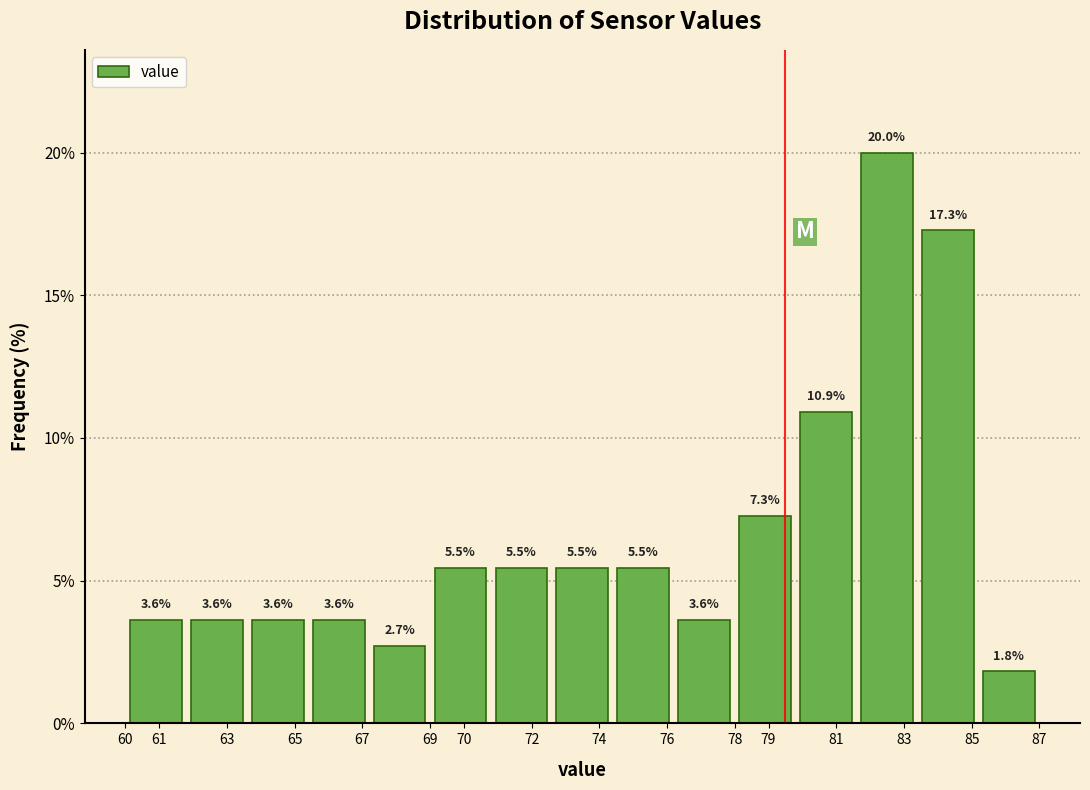

Reading left to right, list every bar in this chart as the range it spans on the x-axis followed by its height.

60.0 to 61.8: 3.6
61.8 to 63.6: 3.6
63.6 to 65.4: 3.6
65.4 to 67.2: 3.6
67.2 to 69.0: 2.7
69.0 to 70.8: 5.5
70.8 to 72.6: 5.5
72.6 to 74.4: 5.5
74.4 to 76.2: 5.5
76.2 to 78.0: 3.6
78.0 to 79.8: 7.3
79.8 to 81.6: 10.9
81.6 to 83.4: 20.0
83.4 to 85.2: 17.3
85.2 to 87.0: 1.8